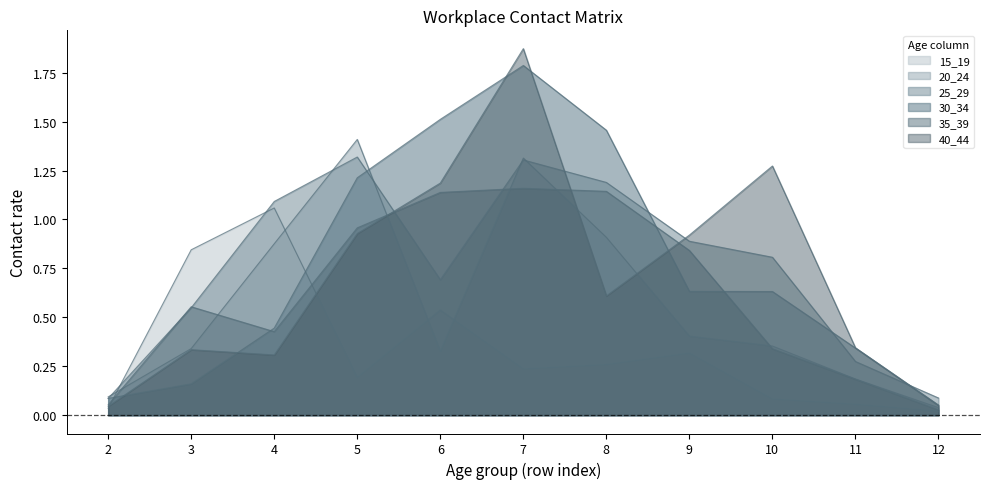

Which series changed the most between 3 and 11?

15_19